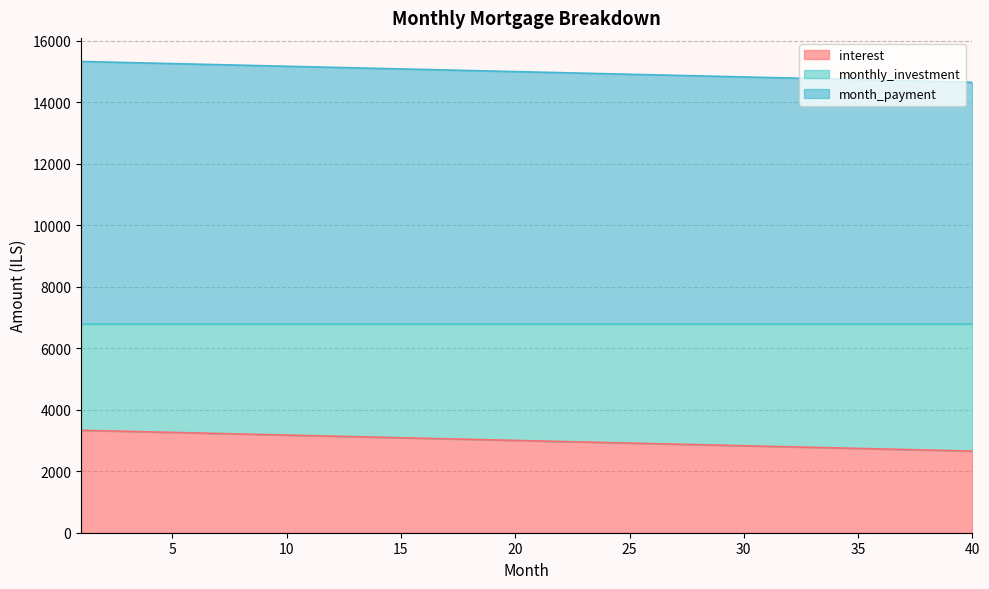

What is the minimum value for interest?

2656.2